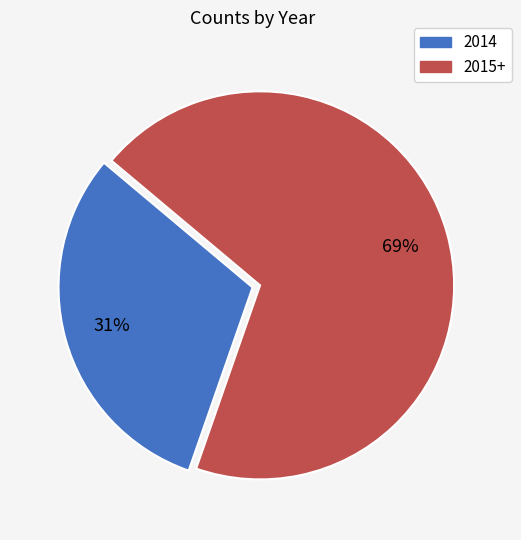

Is there a majority slice in this chart?

Yes